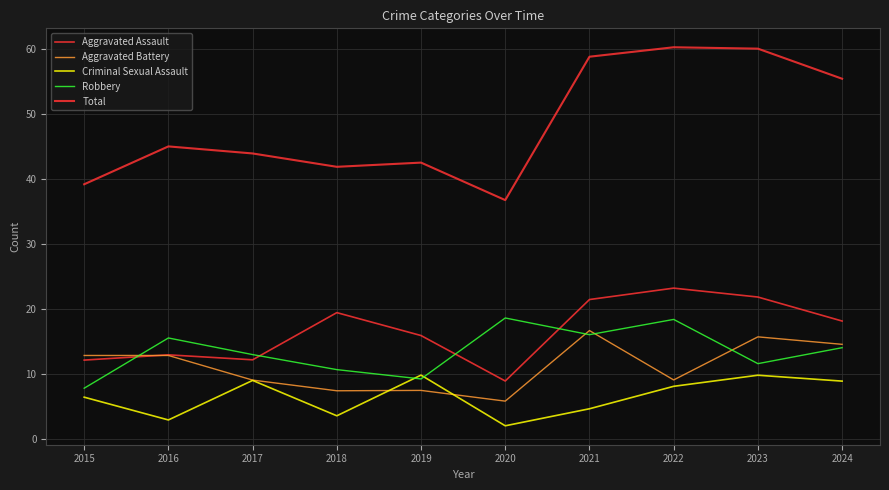

Reading right to left, list all the values displayed in this chart.

Aggravated Assault: 2024=18.2	2023=21.9	2022=23.2	2021=21.5	2020=8.9	2019=15.9	2018=19.5	2017=12.2	2016=13.0	2015=12.1
Aggravated Battery: 2024=14.6	2023=15.7	2022=9.1	2021=16.7	2020=5.8	2019=7.5	2018=7.4	2017=9.1	2016=12.9	2015=12.9
Criminal Sexual Assault: 2024=8.9	2023=9.8	2022=8.1	2021=4.7	2020=2.0	2019=9.8	2018=3.6	2017=9.0	2016=2.9	2015=6.4
Robbery: 2024=14.1	2023=11.6	2022=18.4	2021=16.1	2020=18.6	2019=9.2	2018=10.7	2017=13.0	2016=15.6	2015=7.8
Total: 2024=55.5	2023=60.1	2022=60.3	2021=58.9	2020=36.8	2019=42.6	2018=41.9	2017=44.0	2016=45.1	2015=39.2